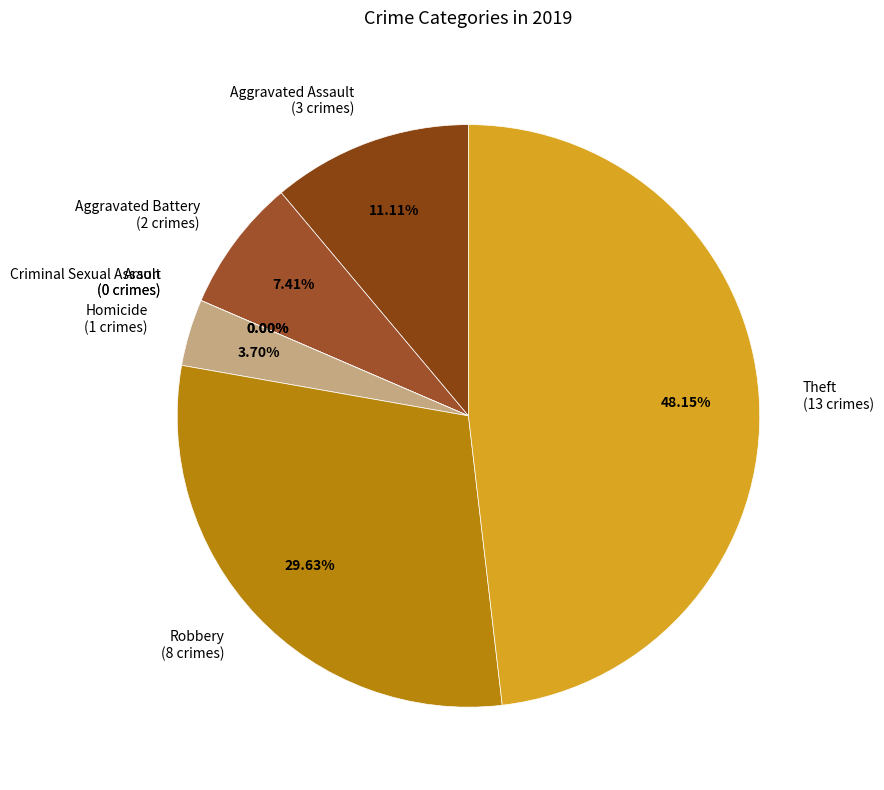

True or false: Arson accounts for 1% of the total.

False